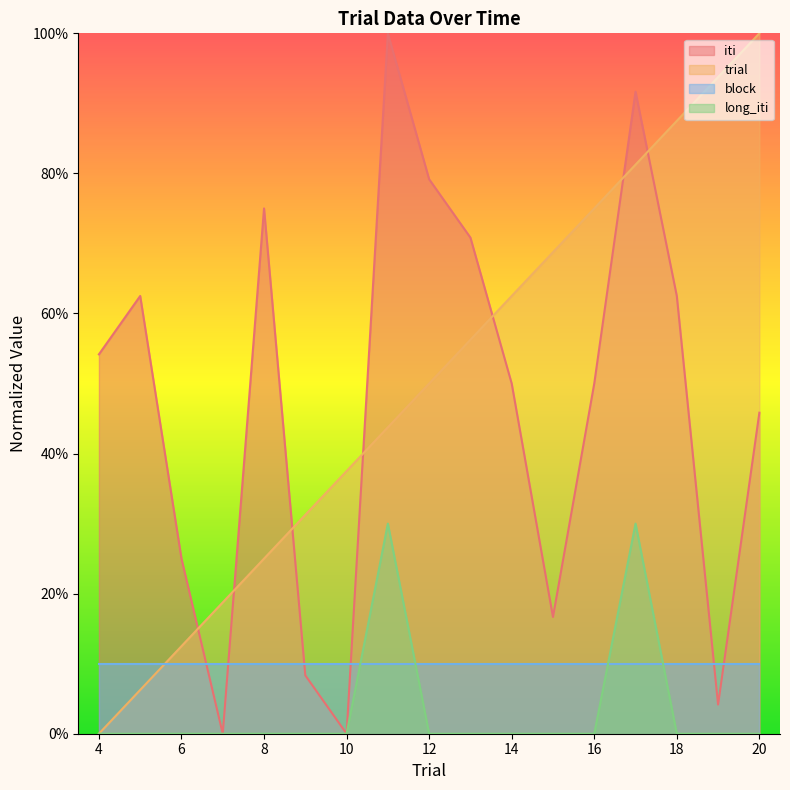

At which category is the sum across all series the highest?

17